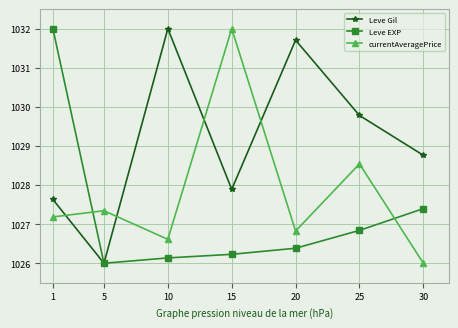

How many values in the Leve Gil series are below 1028?

3